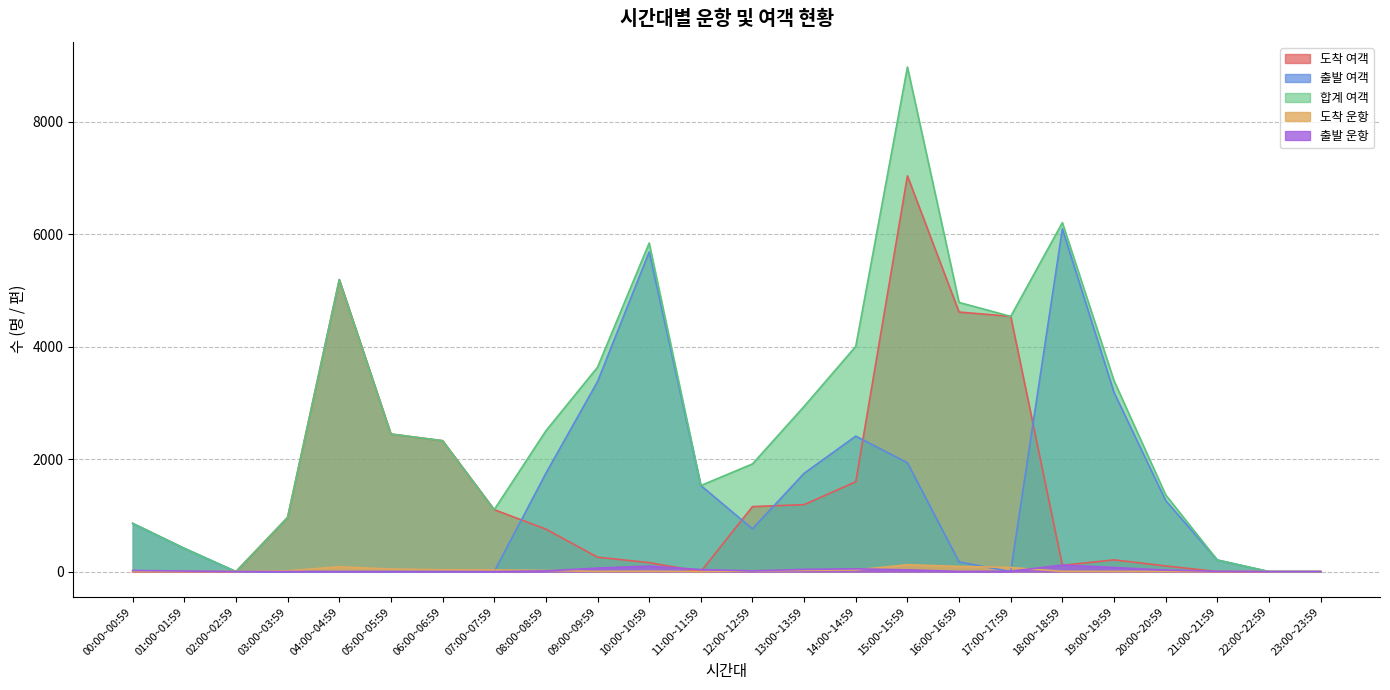

The value of 출발 여객 at 21:00~21:59 is 283. True or false?

False